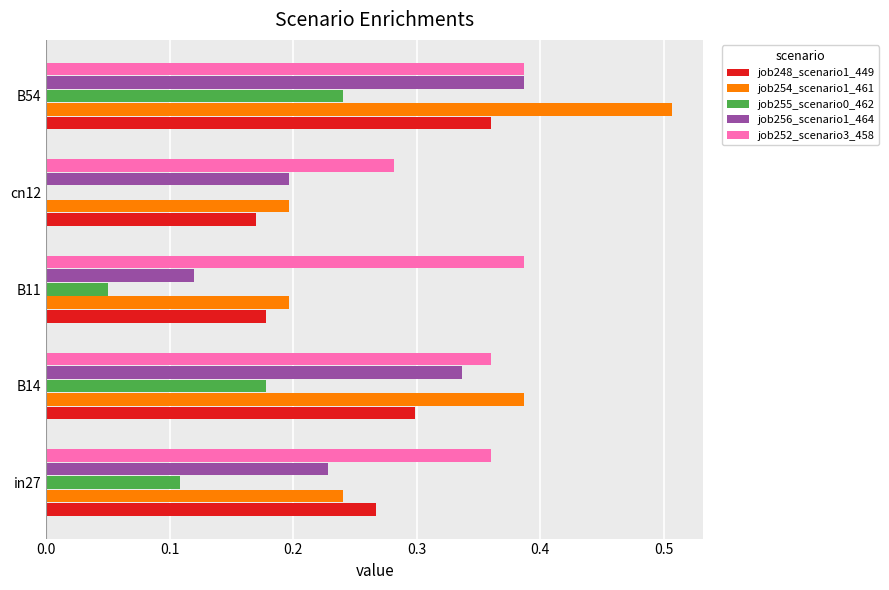

At which category is the sum across all series the highest?

B54